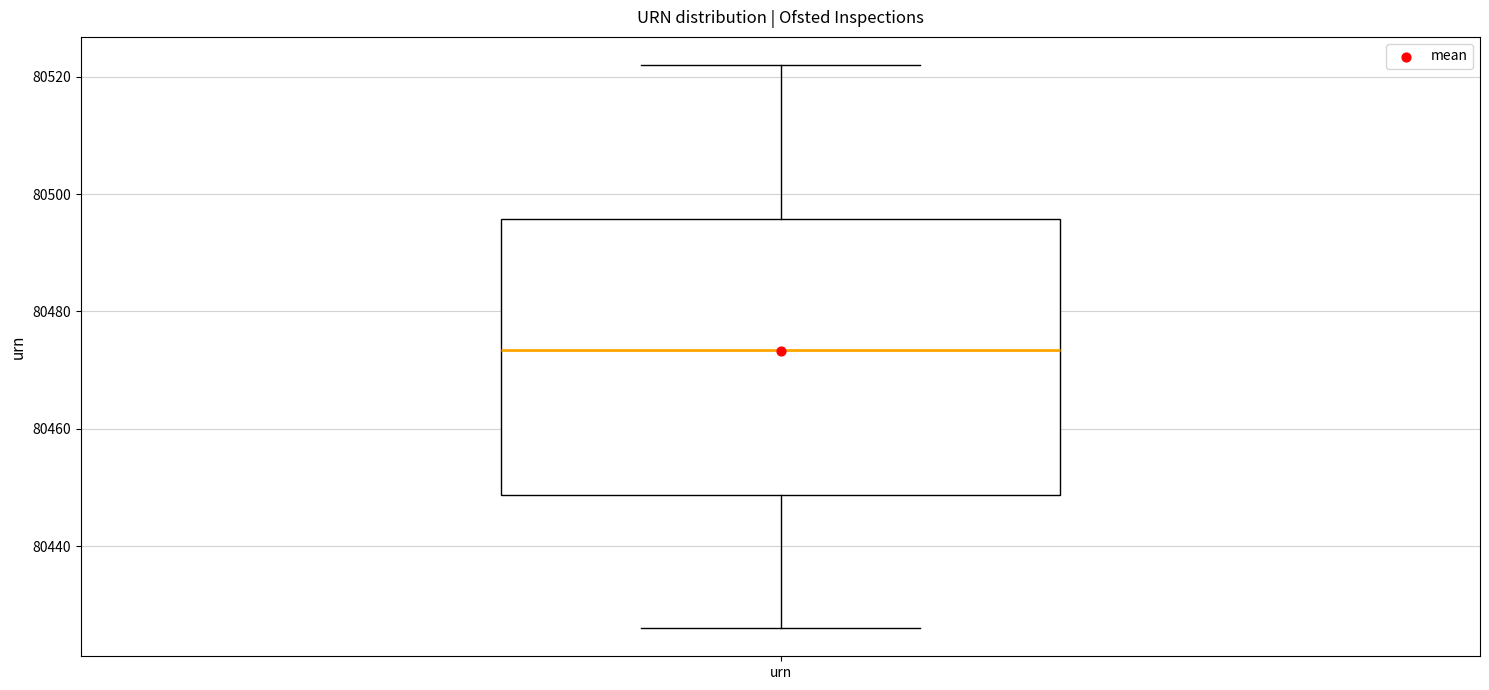

Read this box plot against the y-axis: the position of the median line, the range covered by the box, and the ends of both whiskers. The values are not printed on the chart, so give them approximately, as read against the axis.

median 80474, box 80448 to 80496, whiskers 80426 to 80522